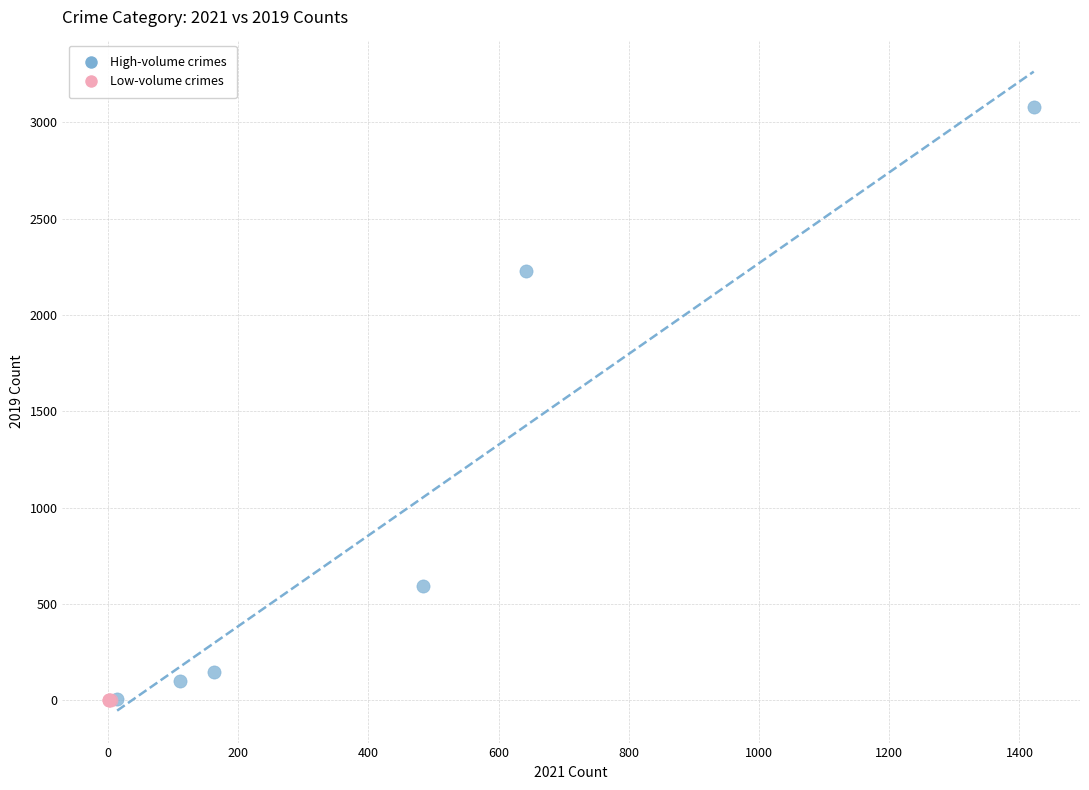

Which series contains the highest Y value?

High-volume crimes